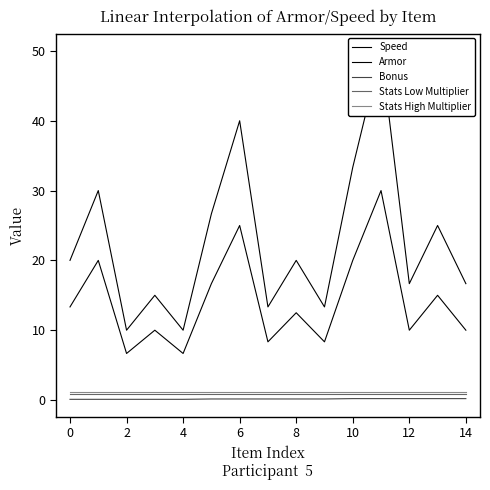

True or false: Speed and Stats High Multiplier intersect in this chart.

False